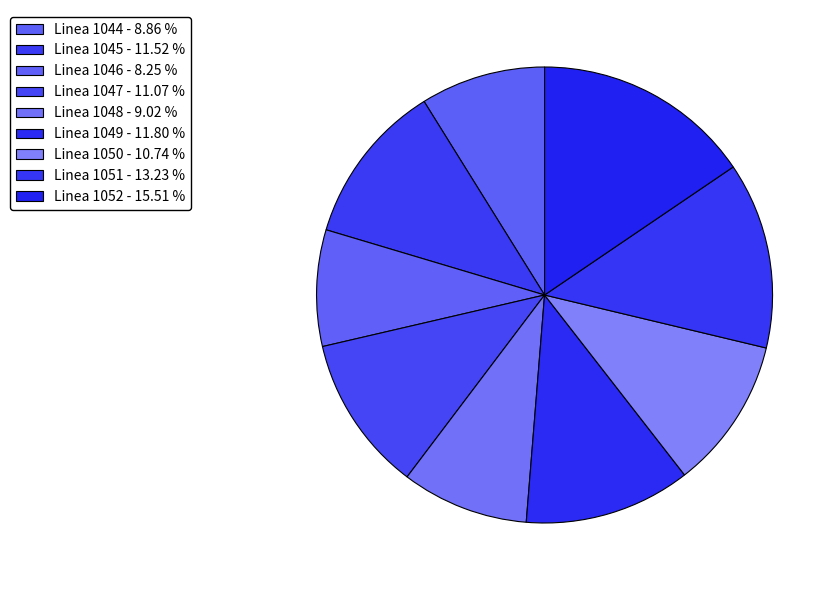

Count the number of slices in the pie.

9